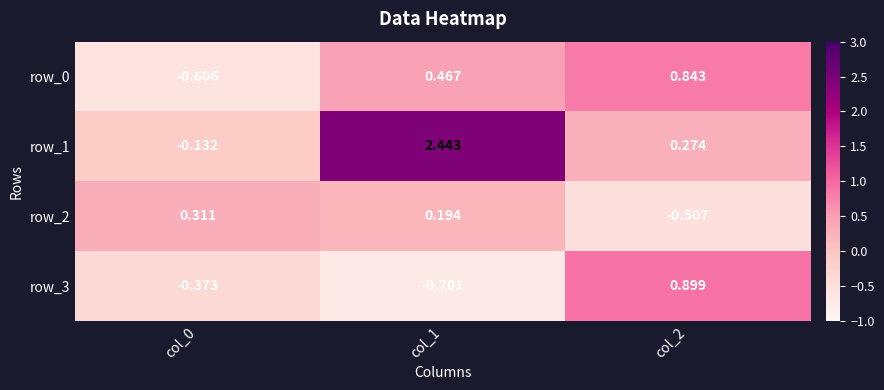

Is the value of row_3 at col_1 greater than the value of row_1 at col_2?

No